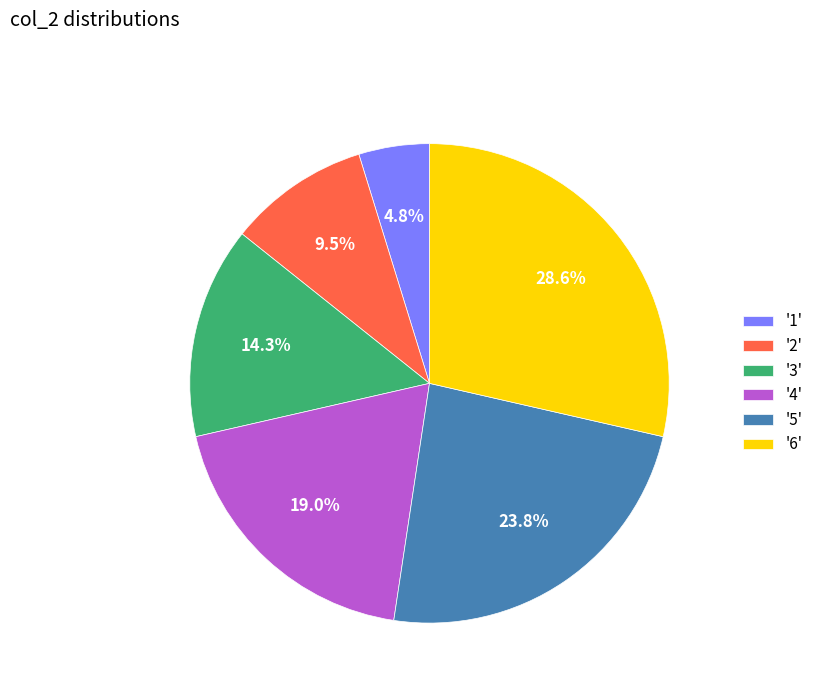

Is there a majority slice in this chart?

No